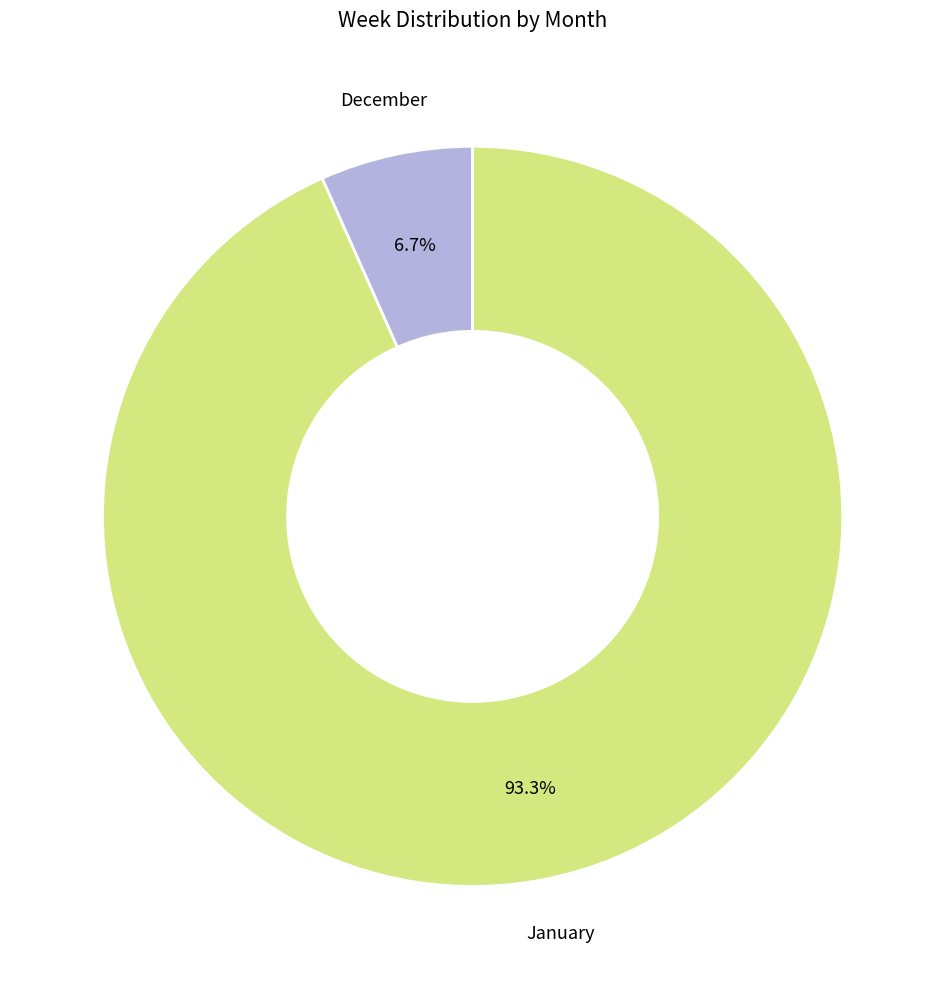

Which slice is the largest?

January